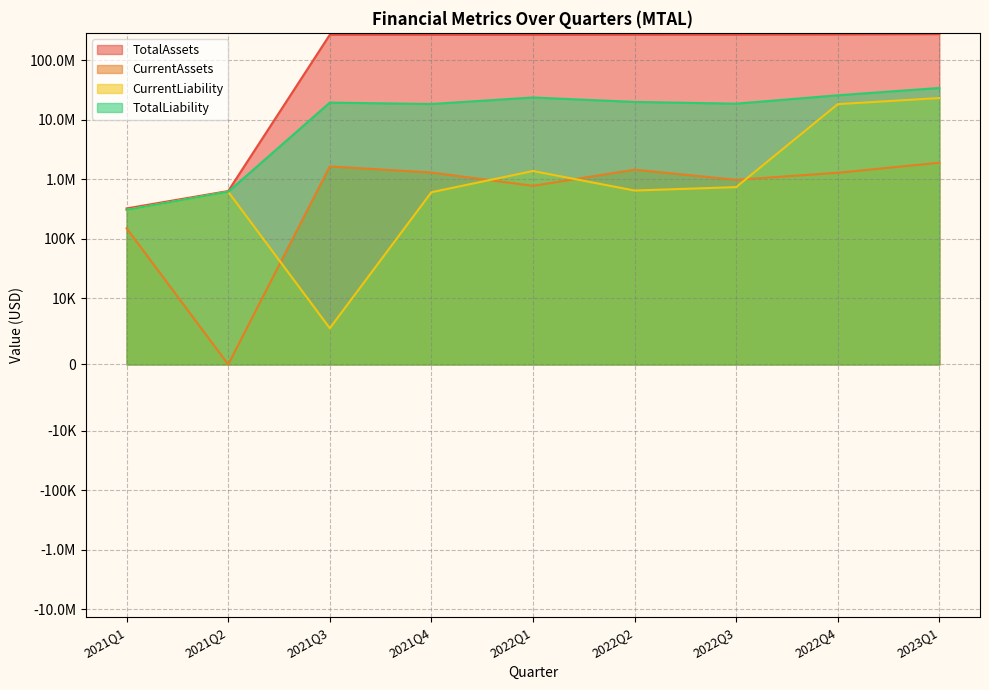

At which category does CurrentLiability reach its first local peak?

2021Q2